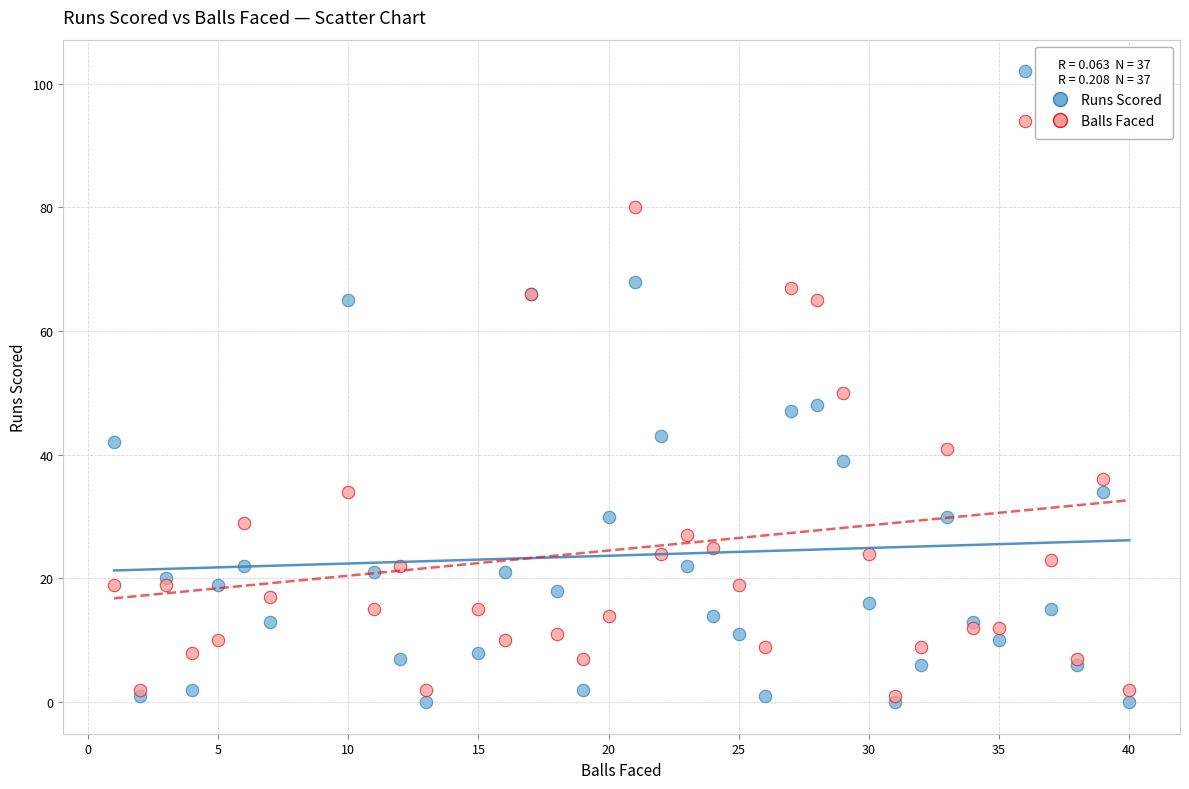

Which series has the widest spread of Y values?

Runs Scored